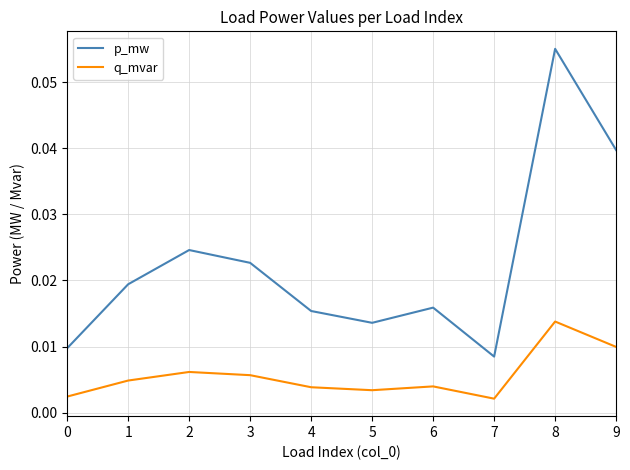

How many lines are shown in the chart?

2